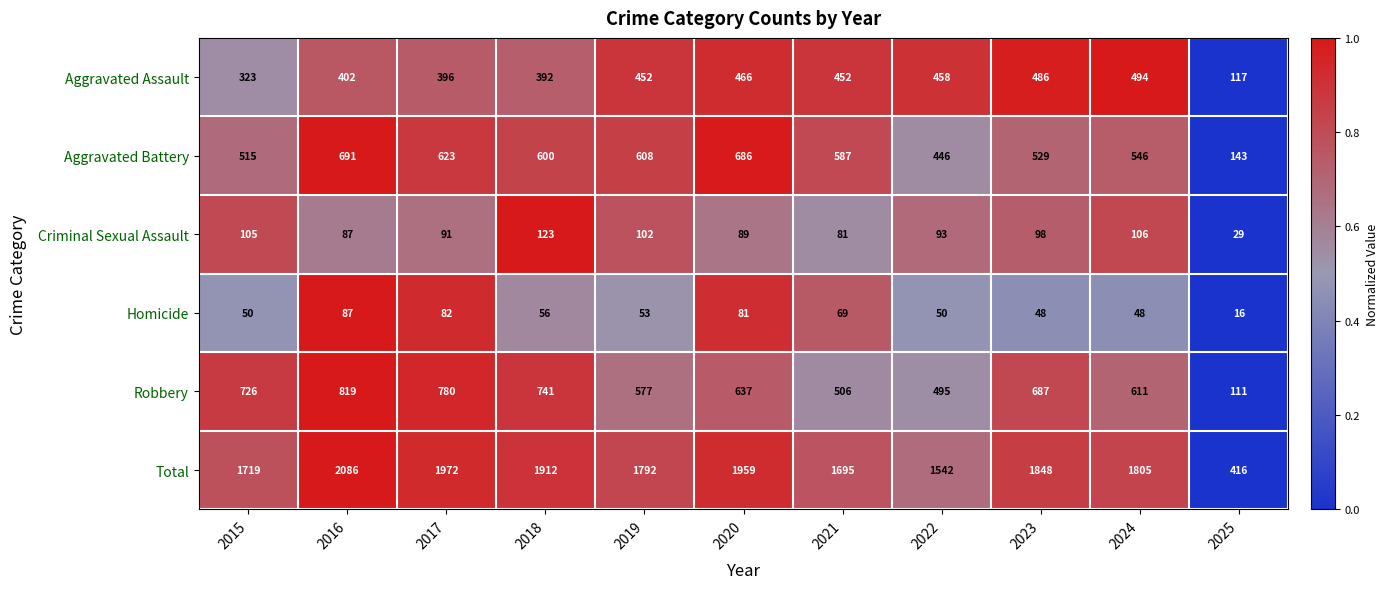

What is the difference between the second highest and second lowest values in the Homicide series?

34